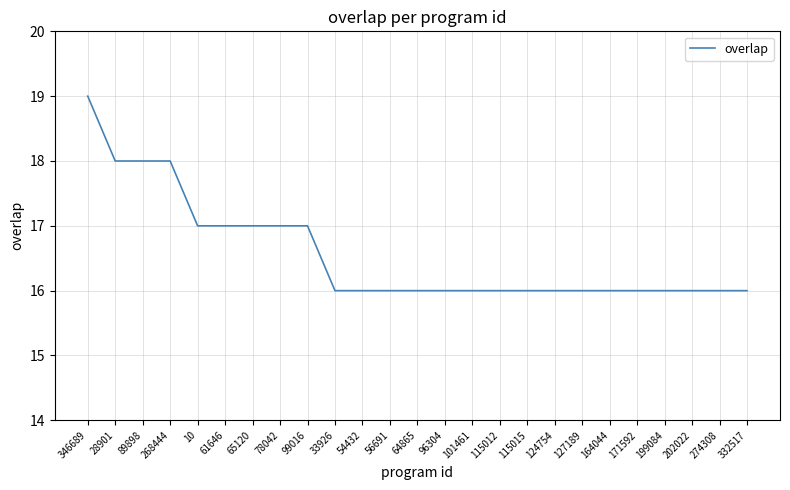

What position from the right is 346689?

25